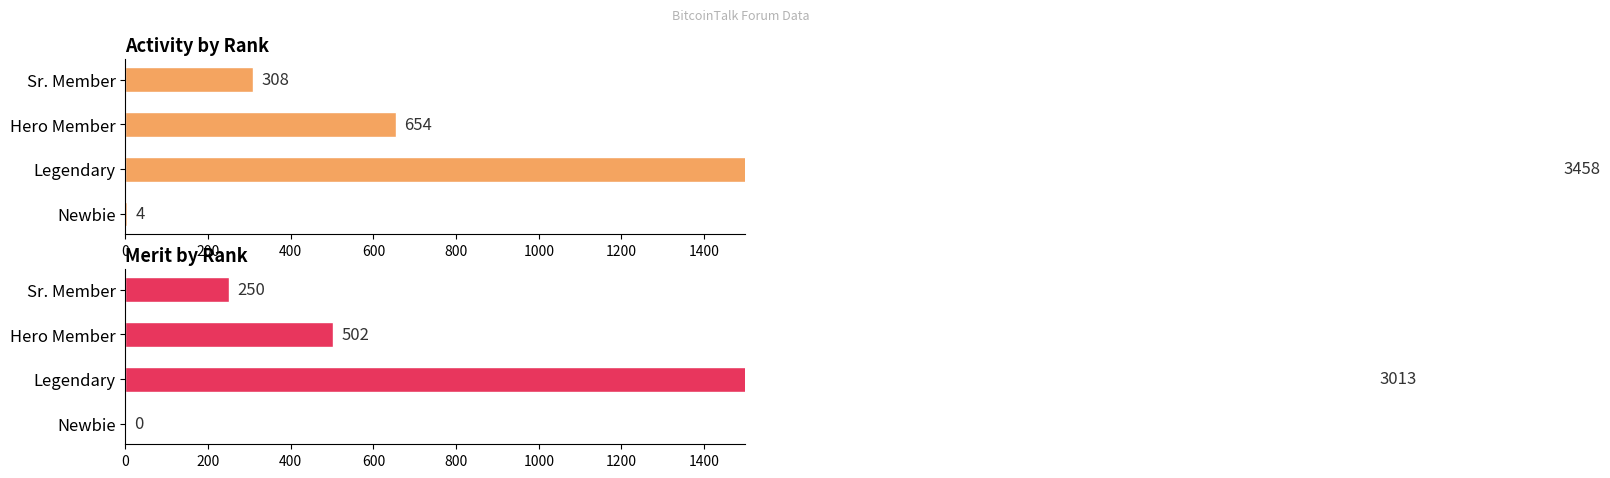

What is the total value across all series at Newbie?

4